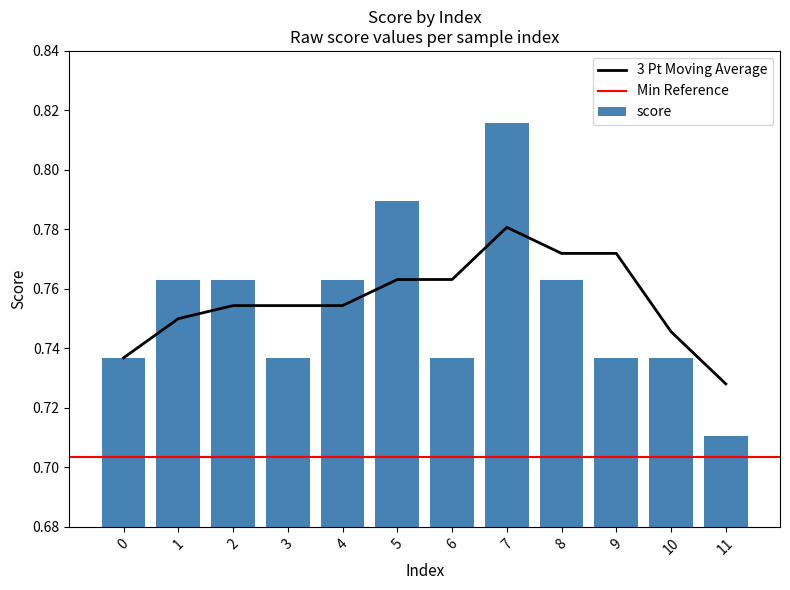

How many bars are there in total?

12